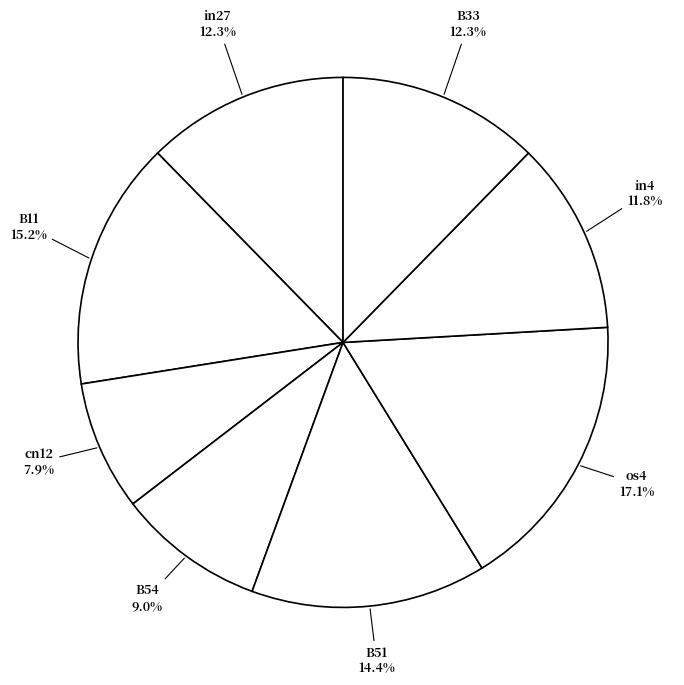

Rank the categories by value from highest to lowest.

os4, B11, B51, in27, B33, in4, B54, cn12